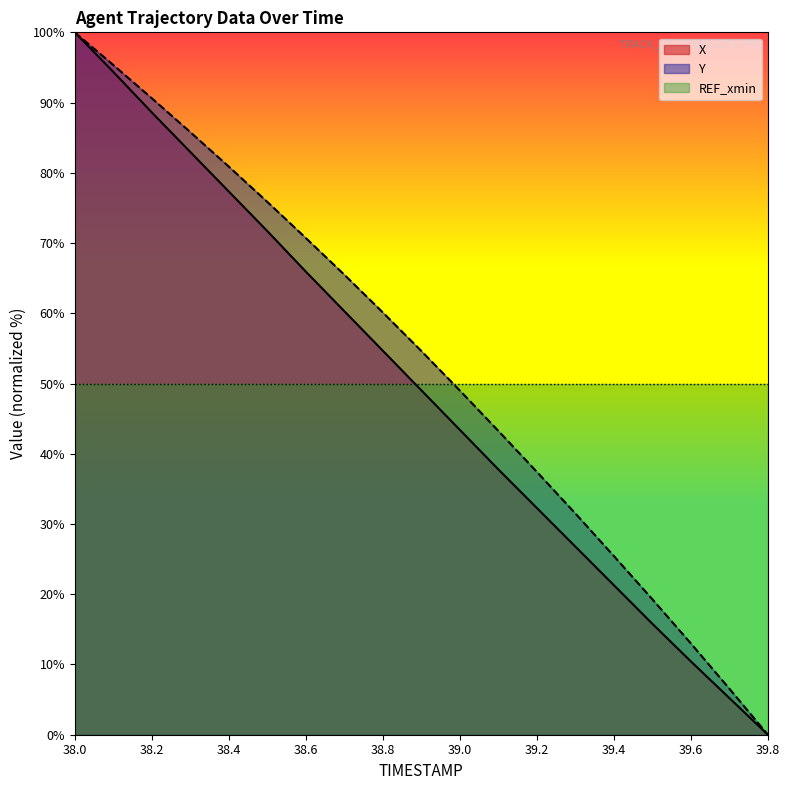

Which series ends up on top after the final intersection of Y and X?

Y